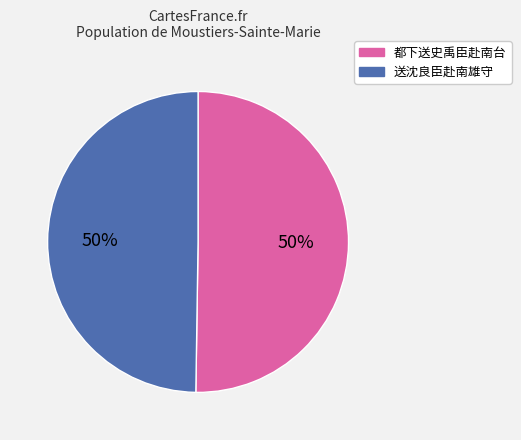

The 都下送史禹臣赴南台 slice represents 50% of the pie. True or false?

True